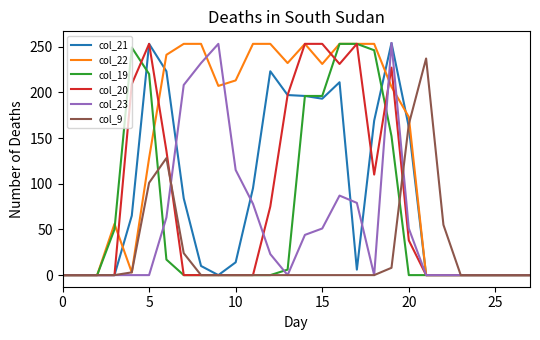

How many series are shown in this chart?

6